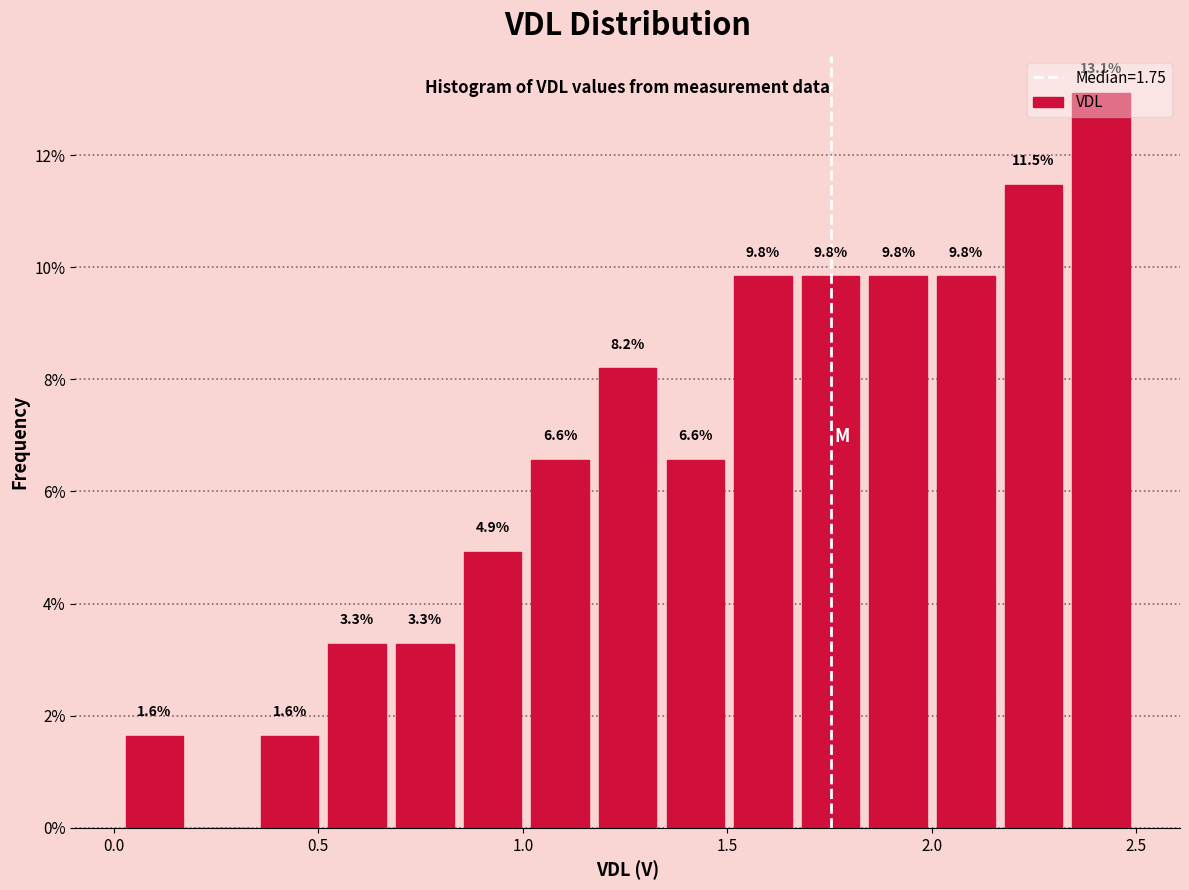

Around what value on the x-axis is the tallest bar? Give the approximate position of its centre, as read against the axis.

2.40